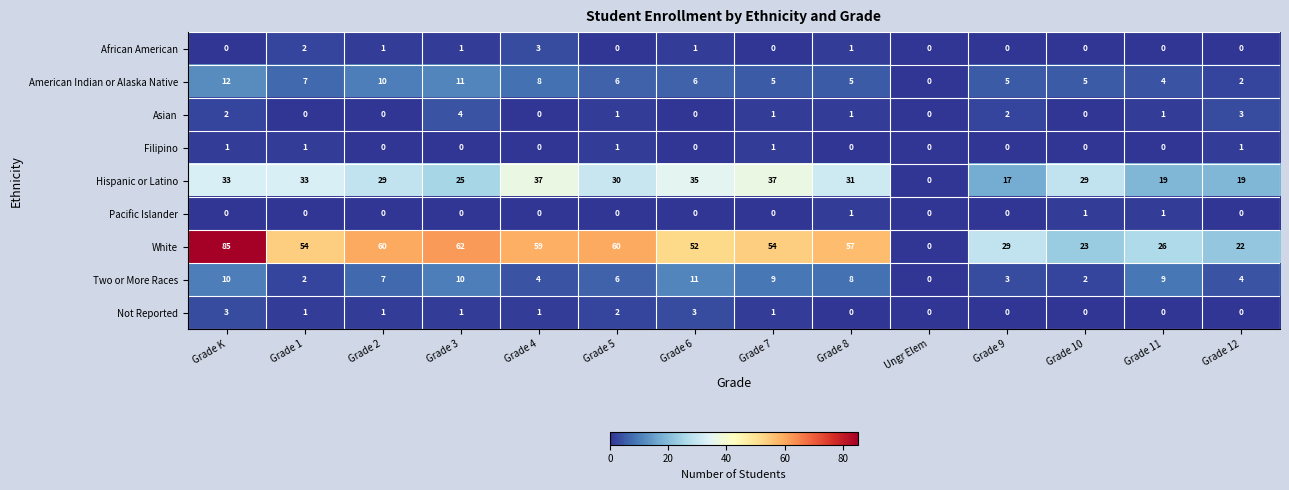

What is the maximum value shown in the chart?

85